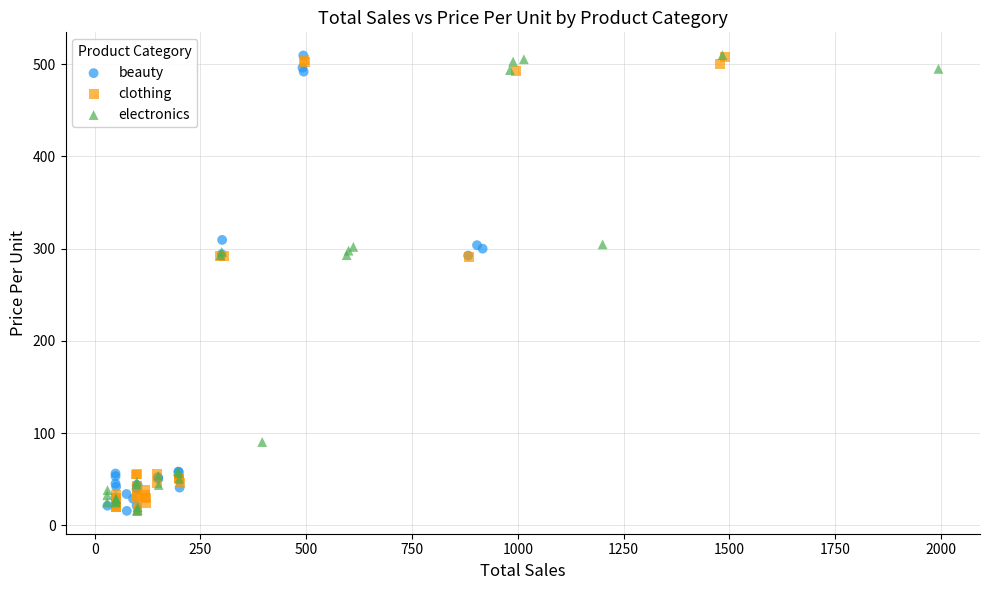

What are all the series names shown in the legend?

beauty, clothing, electronics